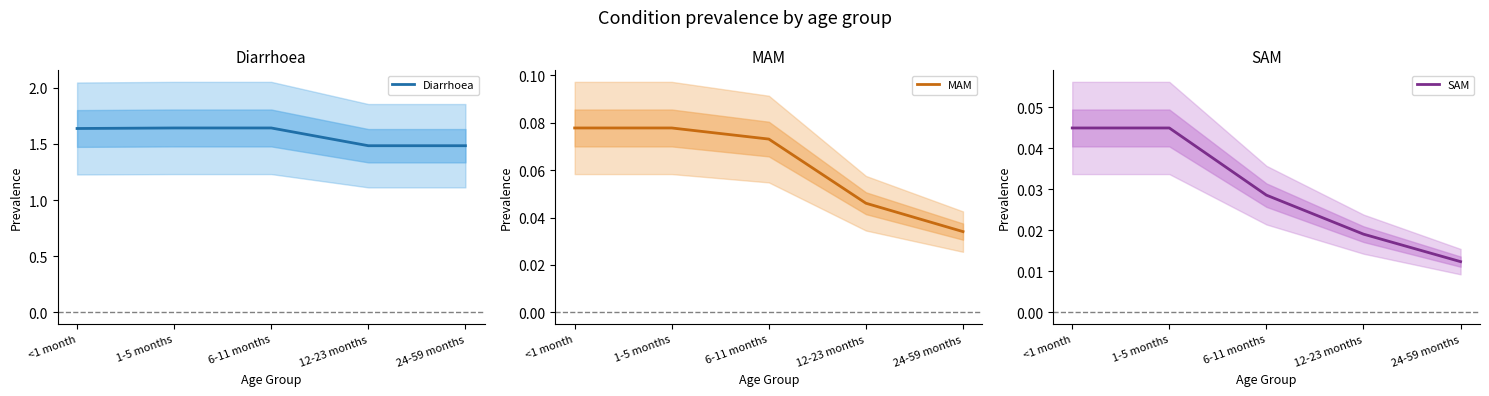

What is the spread (max minus min) of values at 1-5 months?

1.6